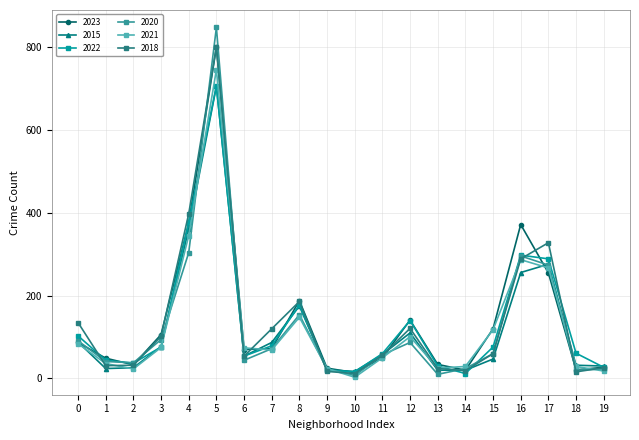

Where is 2020 nearest to the value 427?

4